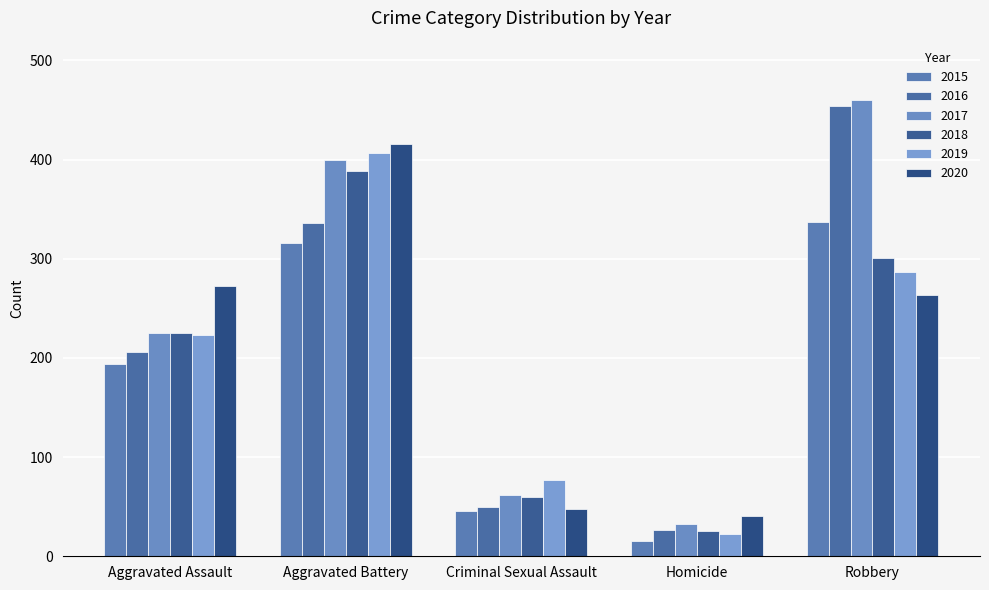

Are the bars horizontal?

No